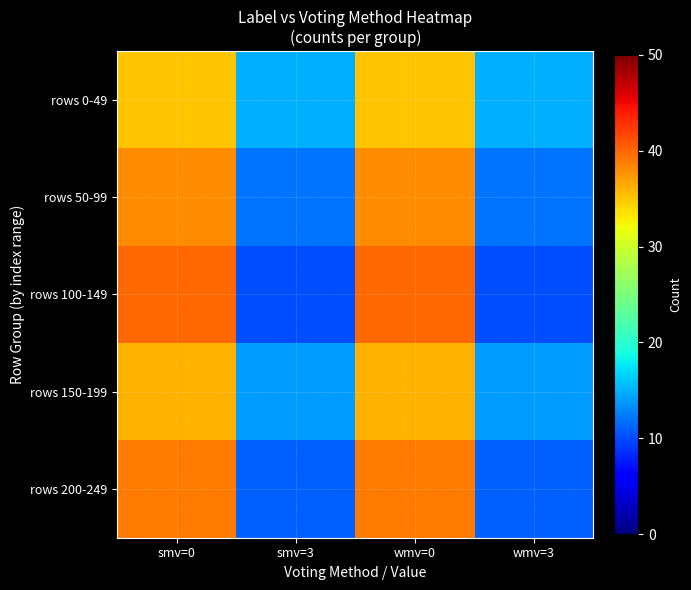

What is the difference between the highest and lowest values at wmv=0?

5